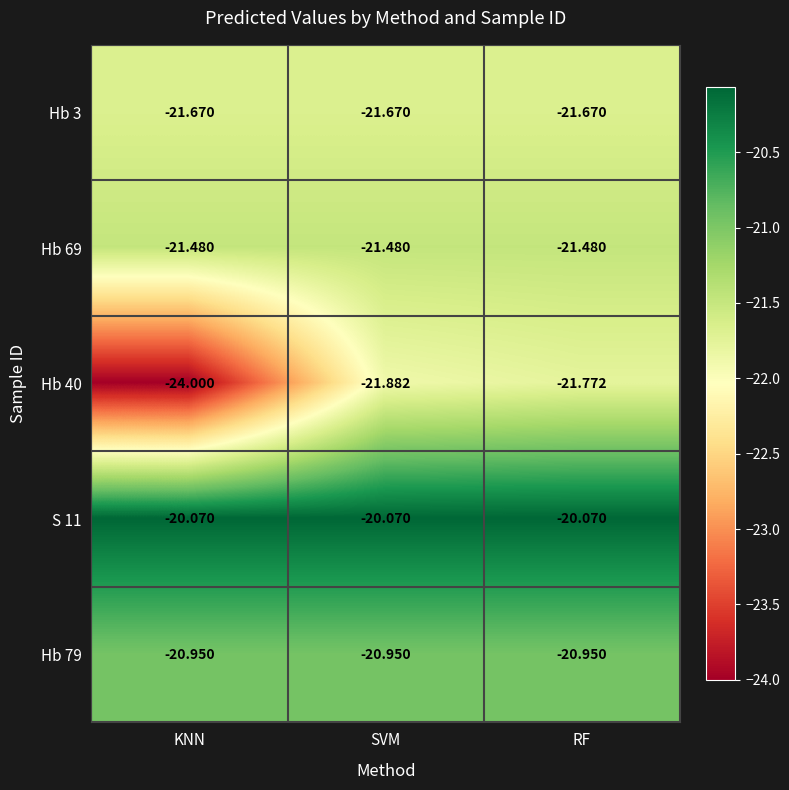

At SVM, list the series in order from smallest to largest.

Hb 40, Hb 3, Hb 69, Hb 79, S 11